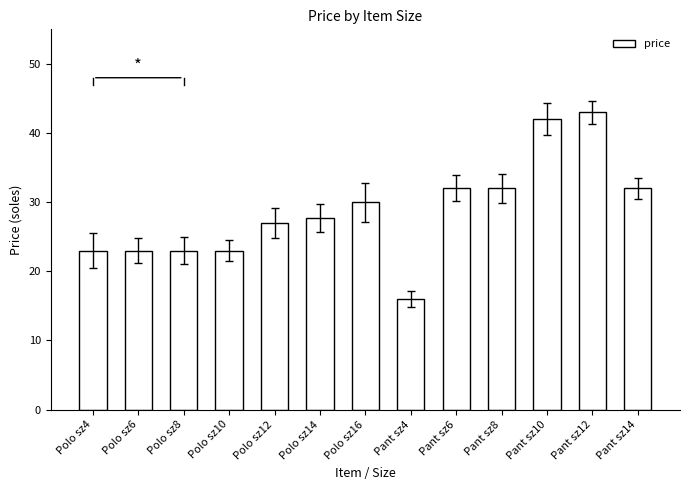

Is it true that the value at Polo sz8 is 23.0?

True